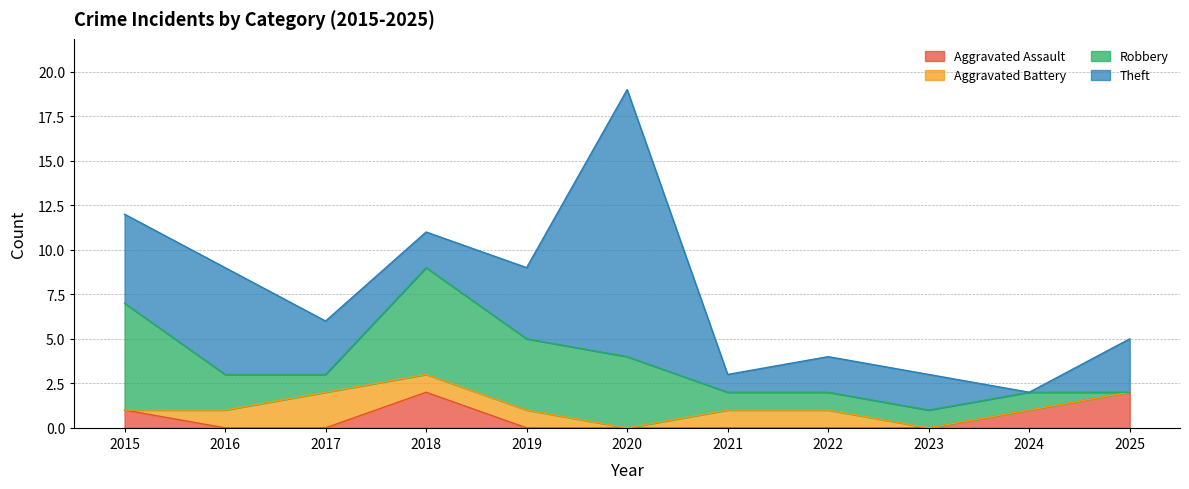

How many series are shown in this chart?

4